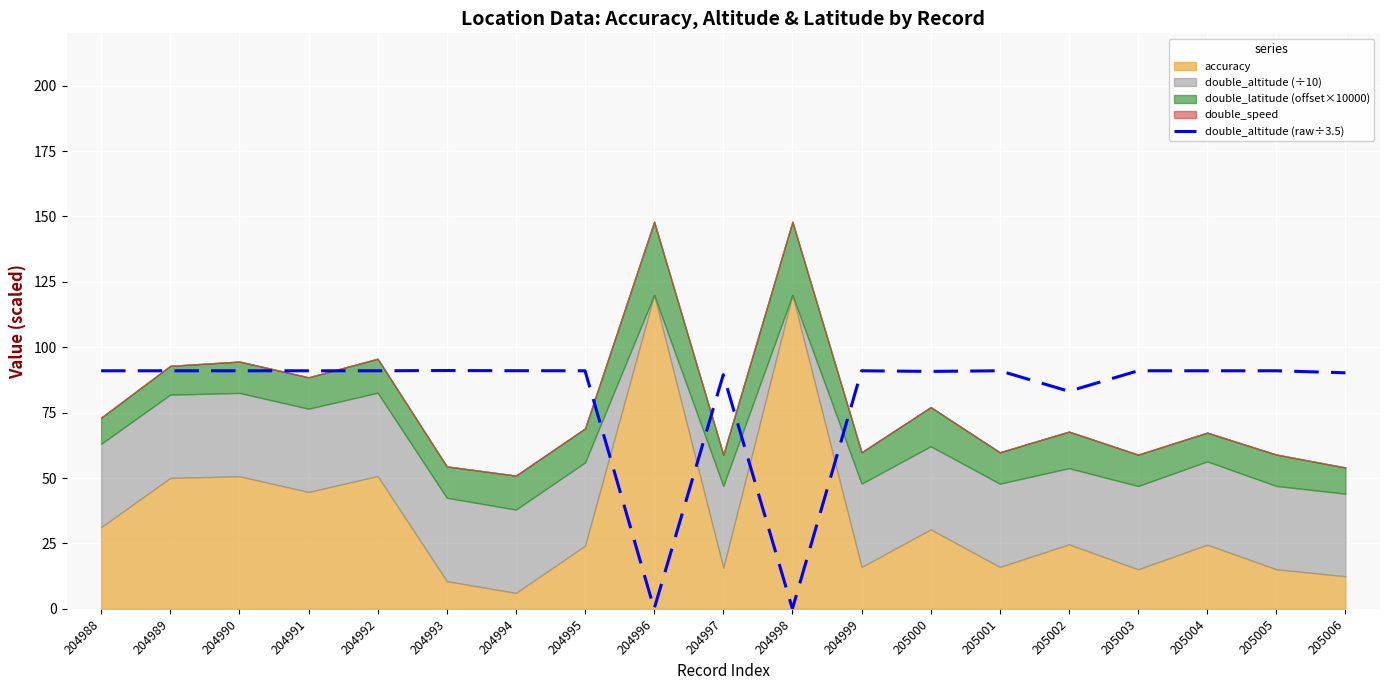

What is the value of the 1st point from the left?

91.0